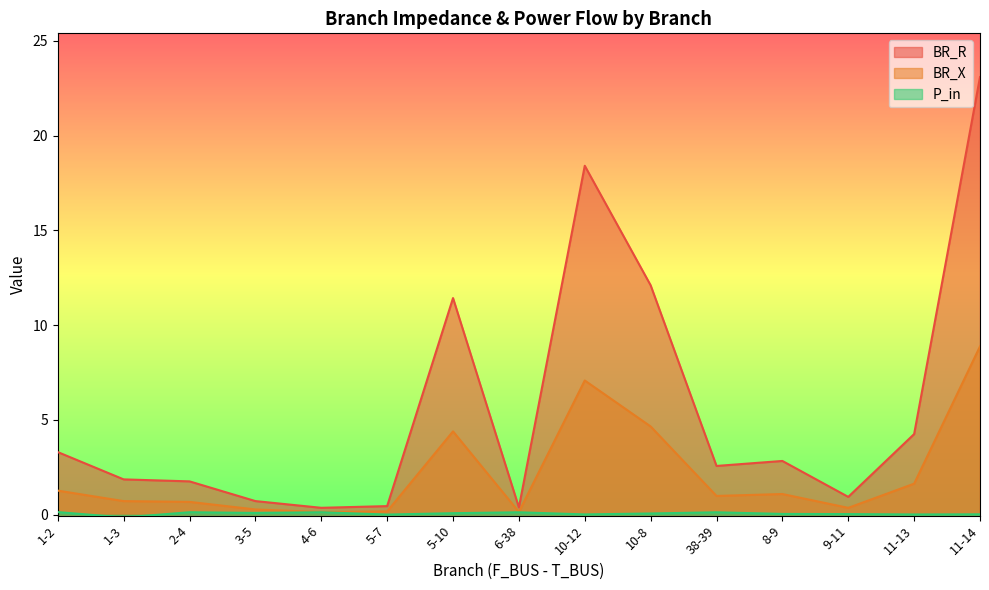

True or false: BR_X and P_in intersect in this chart.

False